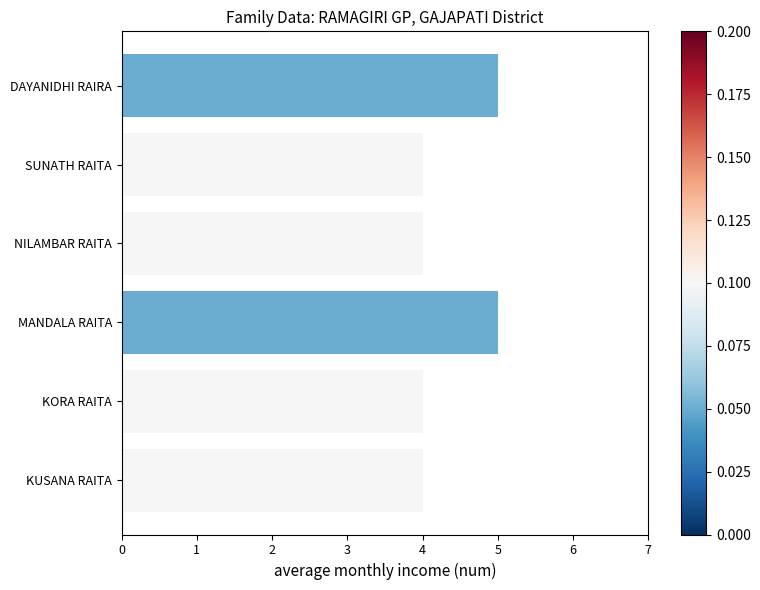

Does the chart contain any negative values?

No